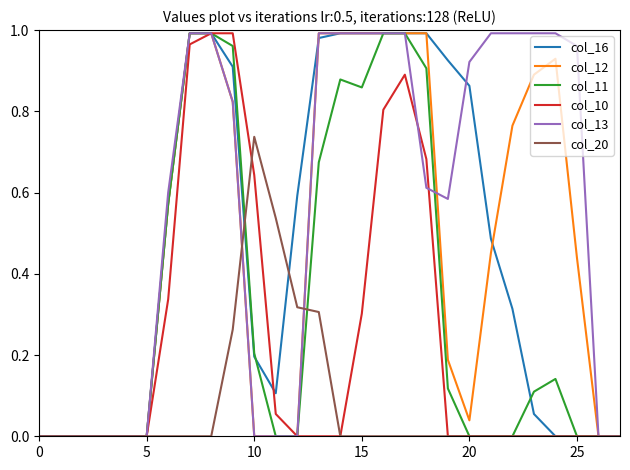

What is the sum of all col_20 values?

2.2